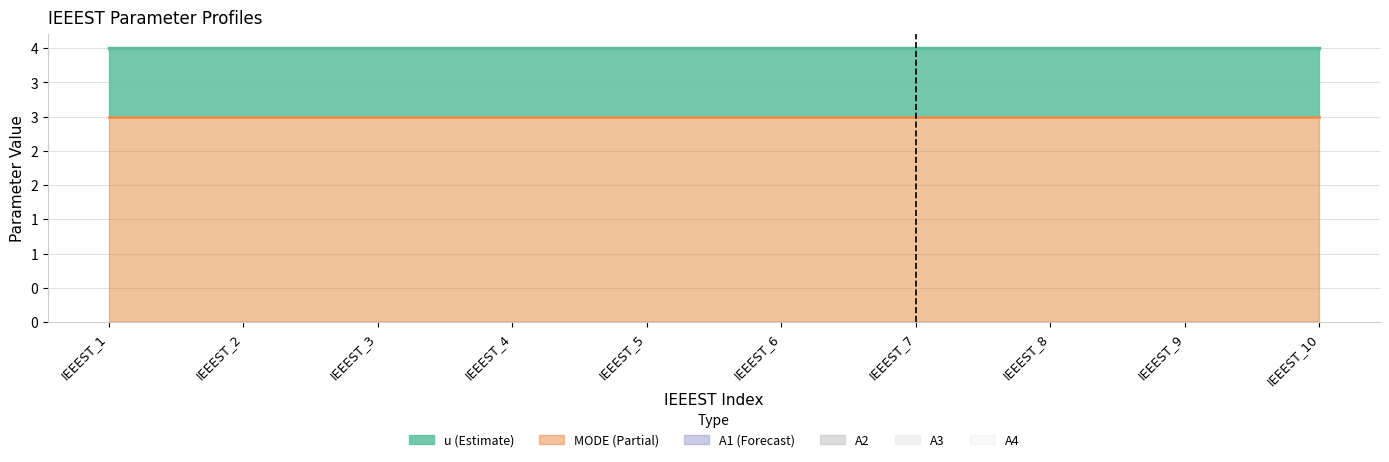

List the series in order of their peak value, highest first.

MODE, u, A1, A2, A3, A4